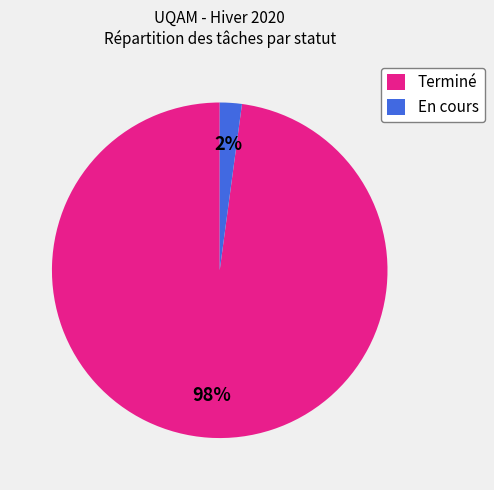

Is it true that Terminé is 4% of the pie?

False